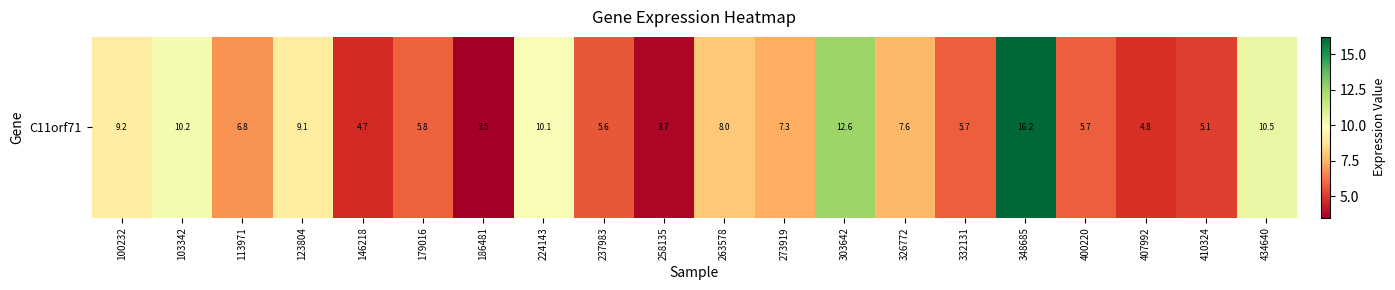

List the labels in order of value, largest first.

348685, 303642, 434640, 103342, 224143, 100232, 123804, 263578, 326772, 273919, 113971, 179016, 332131, 400220, 237983, 410324, 407992, 146218, 258135, 186481